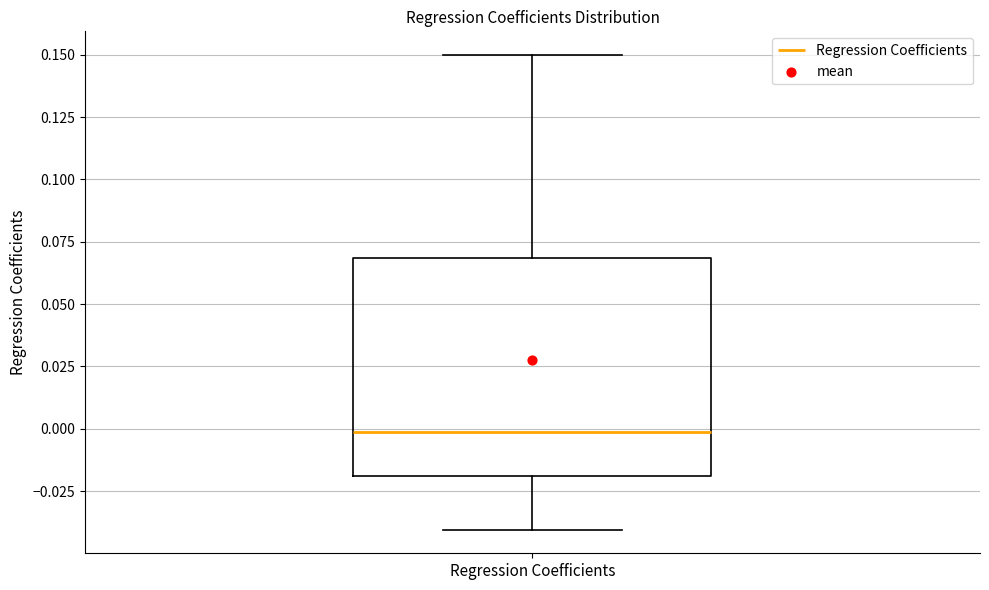

Where does the upper whisker of the box for Regression Coefficients end on the y-axis? The values are not printed on the chart, so give them approximately, as read against the axis.

0.15